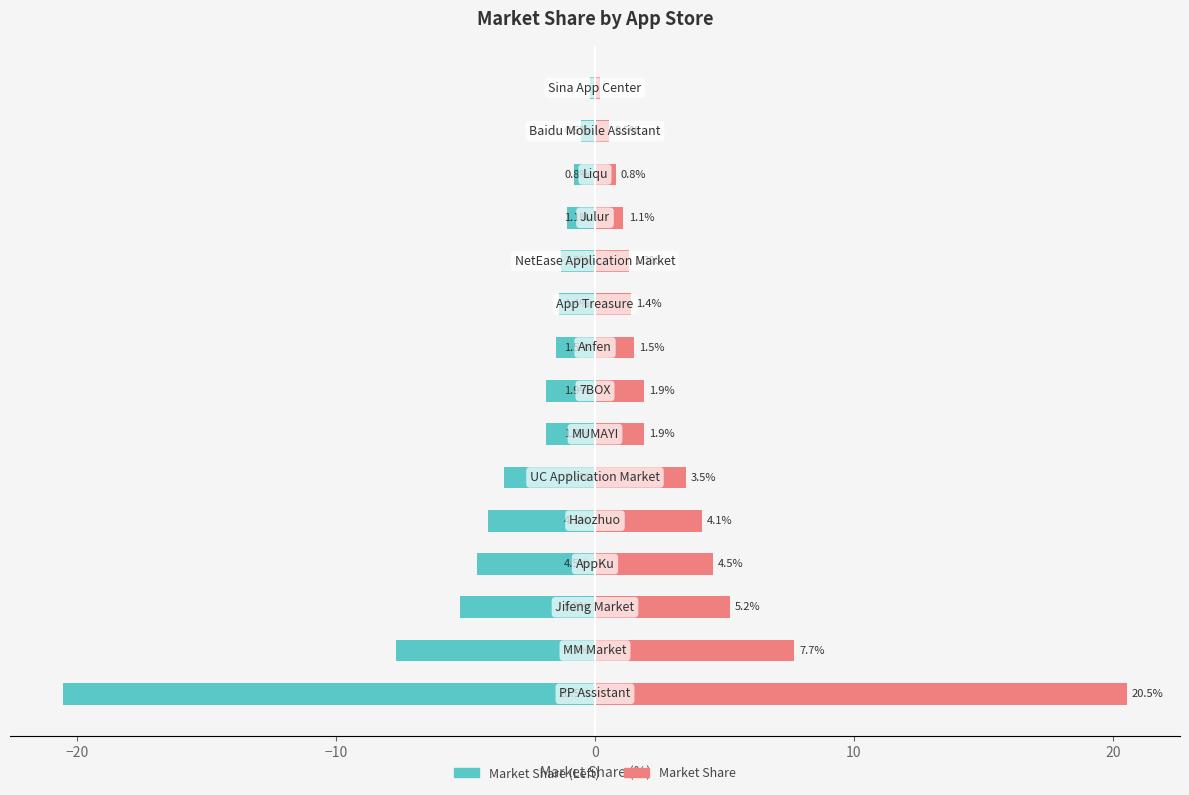

Which series changed the most between 10 and 11?

Market Share (Left)